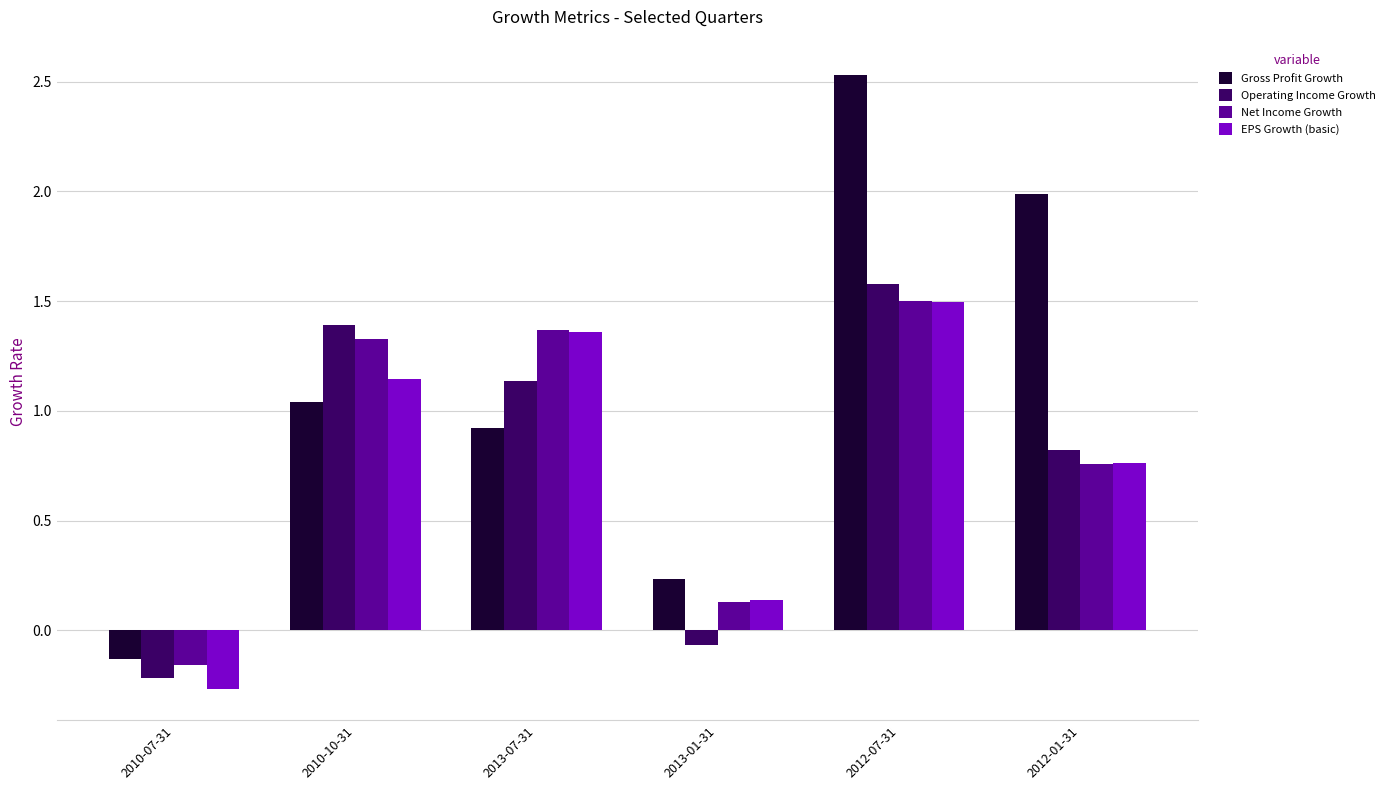

Which series has the largest range (max minus min)?

Gross Profit Growth